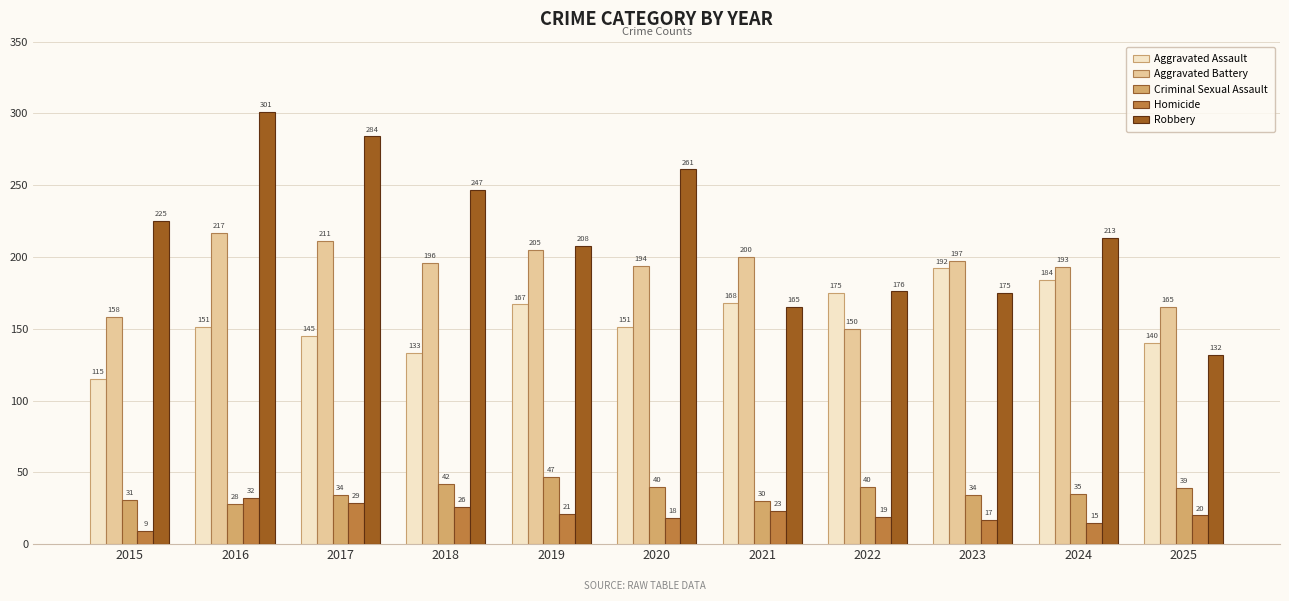

Are the bars horizontal?

No